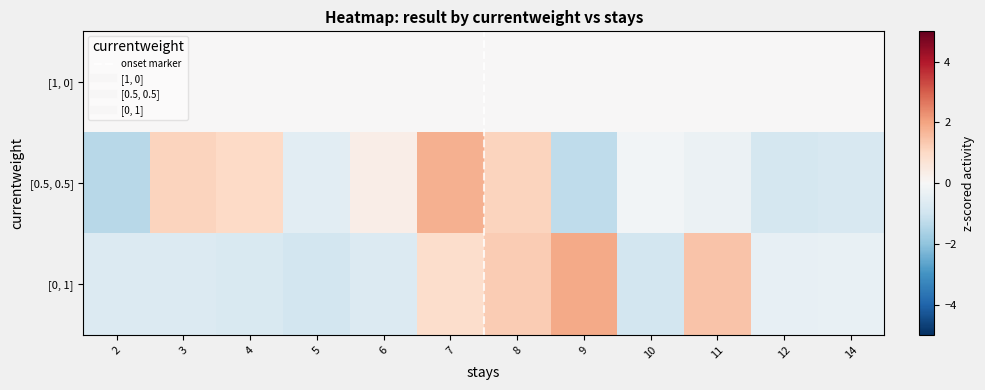

Rank the categories by [0, 1] value from highest to lowest.

9, 11, 8, 7, 14, 12, 3, 2, 6, 4, 5, 10